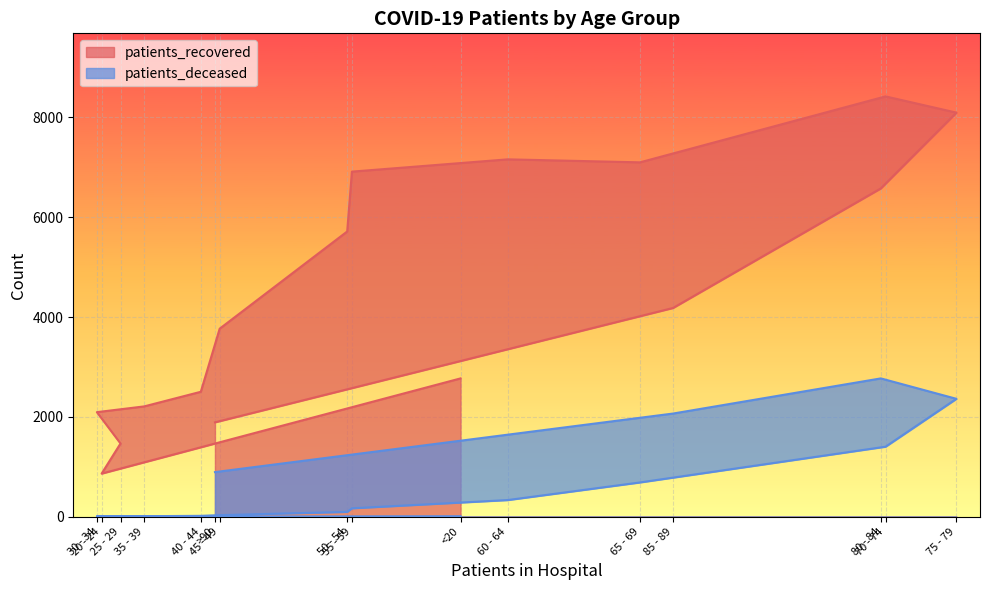

What is the spread (max minus min) of values at >90?

997